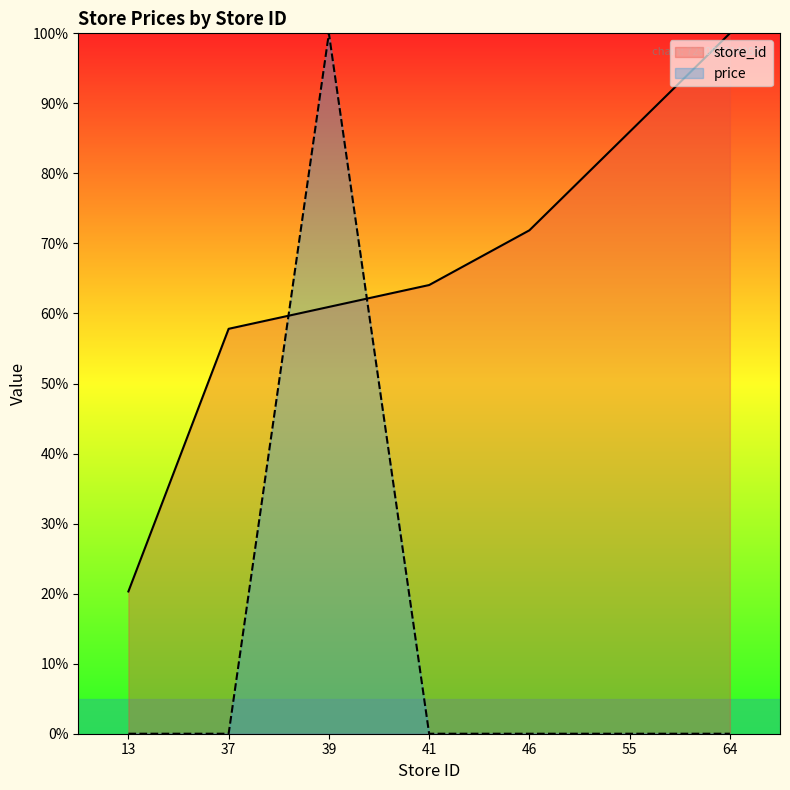

Reading left to right, list all the values displayed in this chart.

store_id: 13=20.3	37=57.8	39=60.9	41=64.1	46=71.9	55=85.9	64=100.0
price: 13=0.0	37=0.0	39=100.0	41=0.0	46=0.0	55=0.0	64=0.0